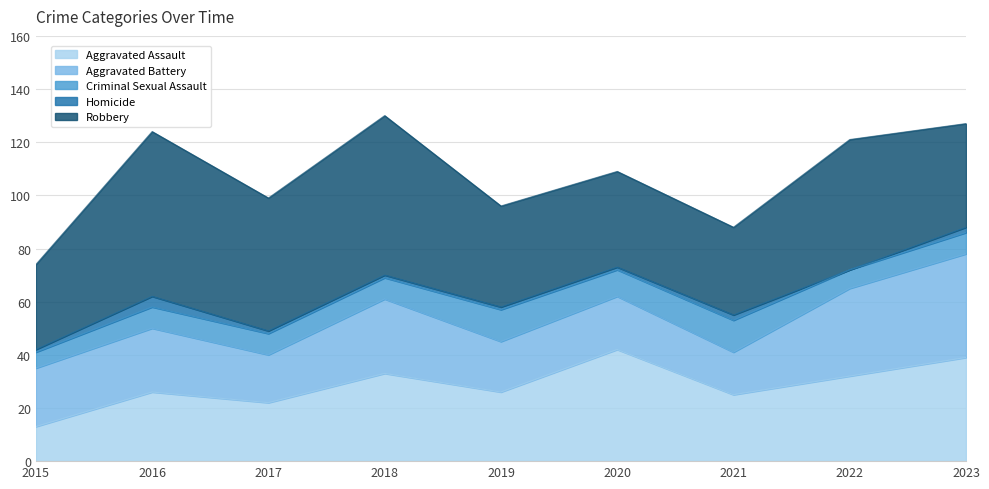

What is the difference between the maximum and minimum values in the Aggravated Battery series?

23